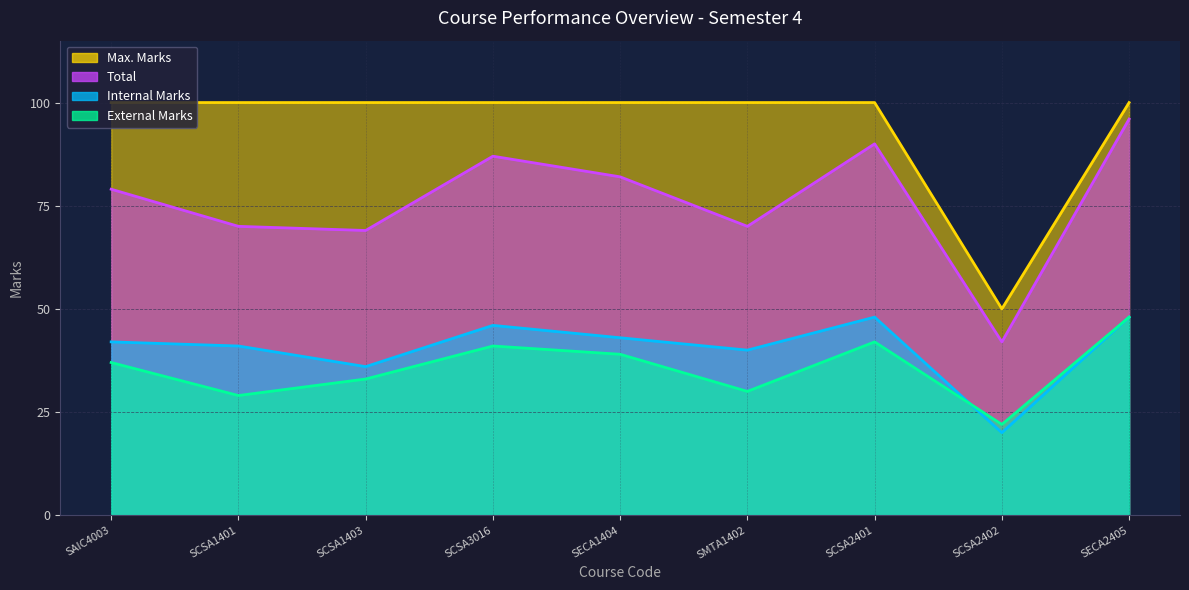

True or false: Internal Marks and Total cross at least once.

False